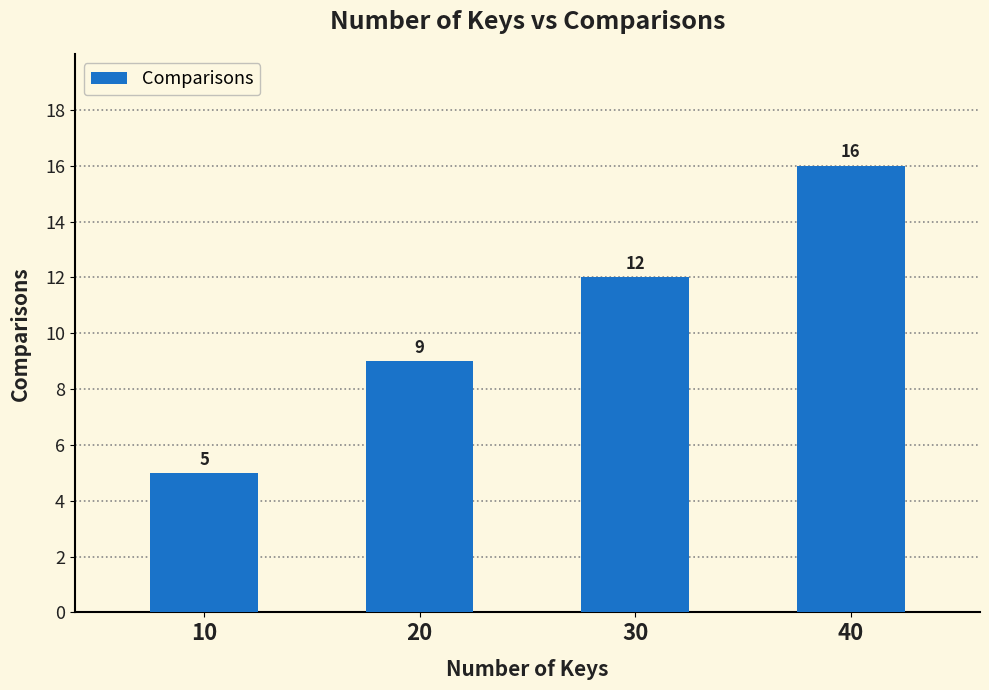

At which label is the value closest to 10?

20